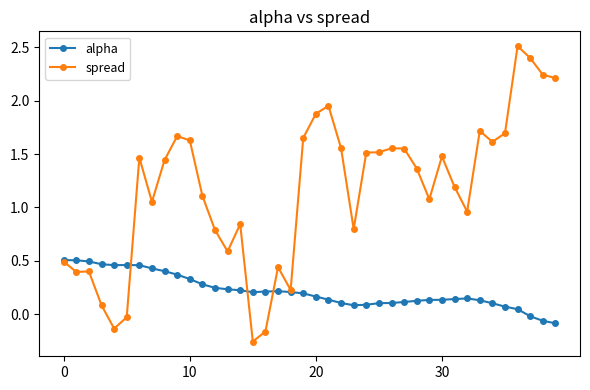

List the series in order of their overall mean, lowest first.

alpha, spread